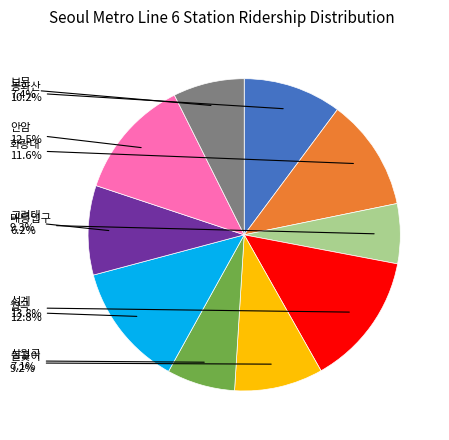

Is 태릉입구 the majority of the pie?

No